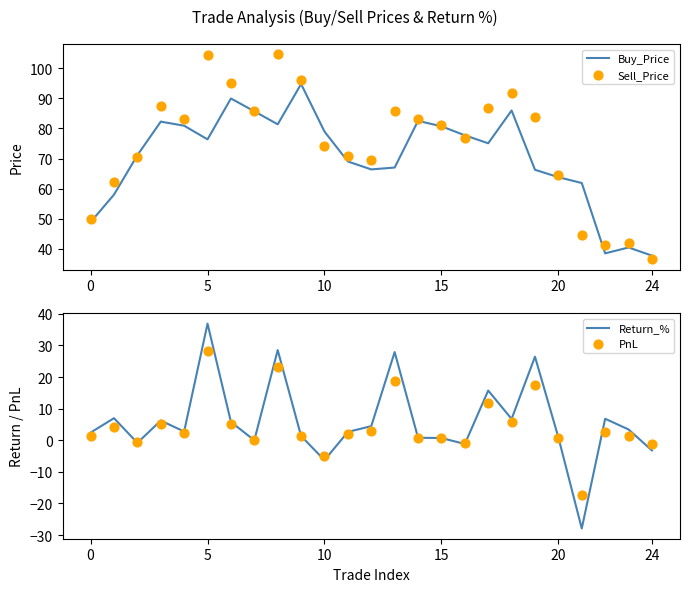

Which series reaches the minimum Y coordinate?

Return_%